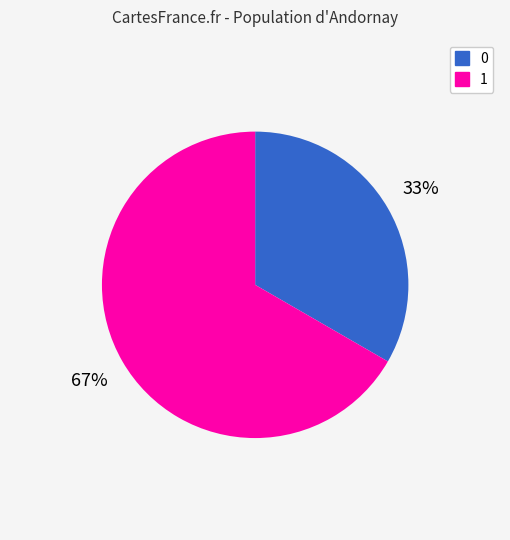

What is the majority slice?

1